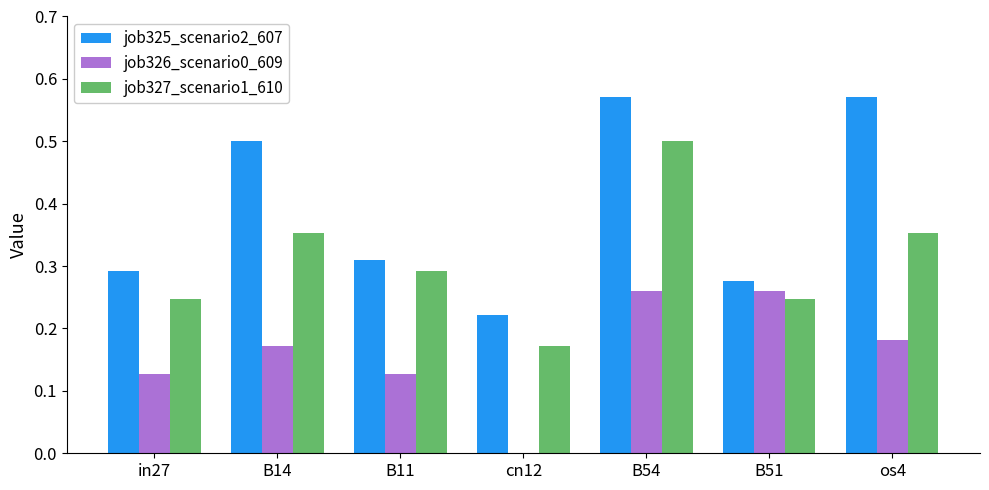

What is the total value across all series at in27?

0.7